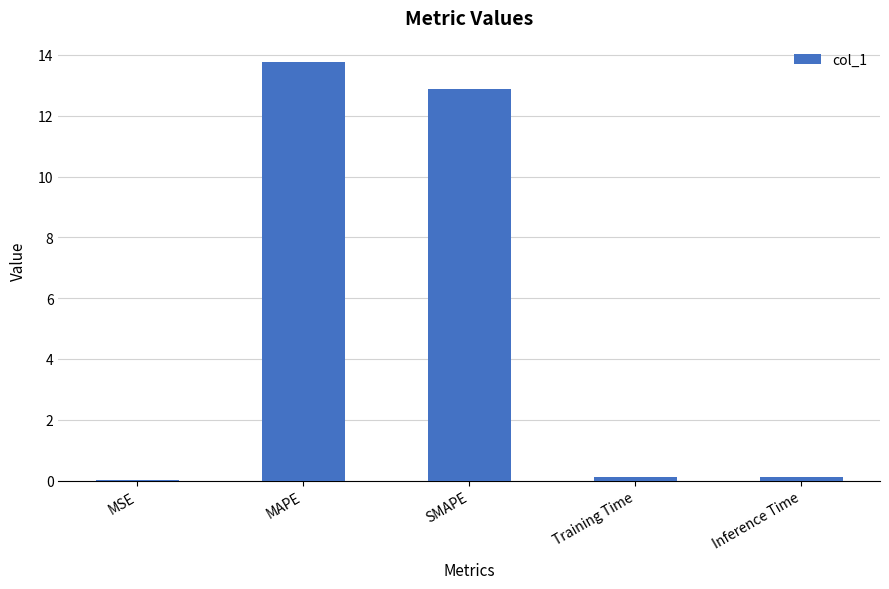

What is the sum of the values at Training Time and Inference Time?

0.2